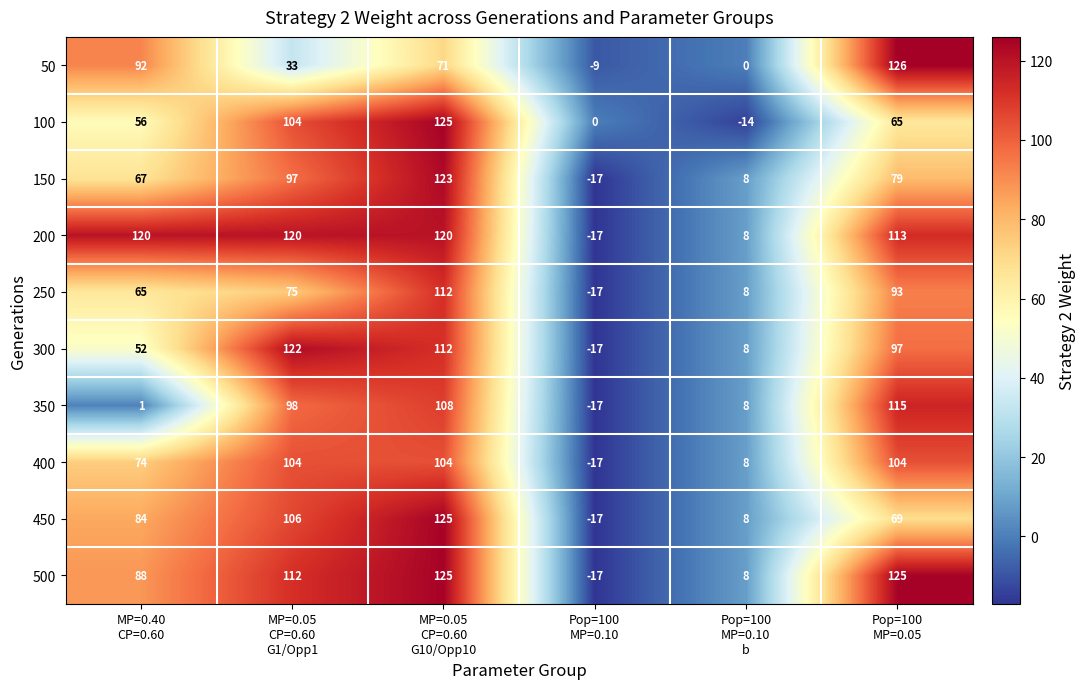

At how many categories does at least one series exceed 94?

4